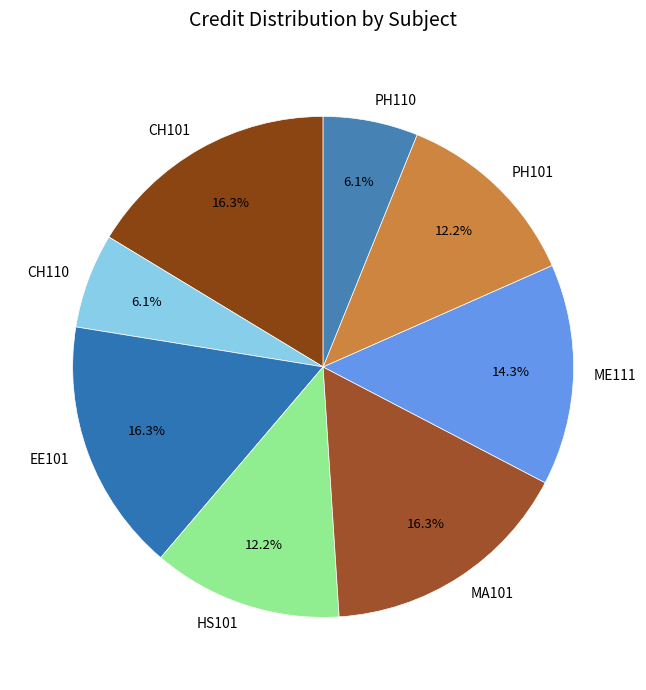

What portion of the pie excludes CH110?

93.9%